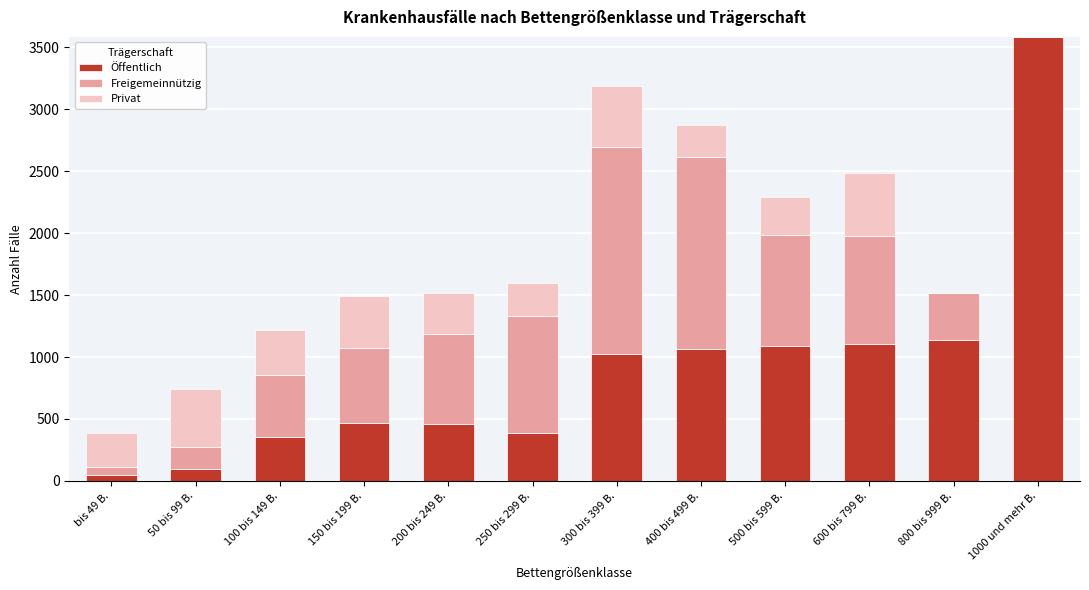

The value of Öffentlich at 600 bis 799 B. is 1109. True or false?

True